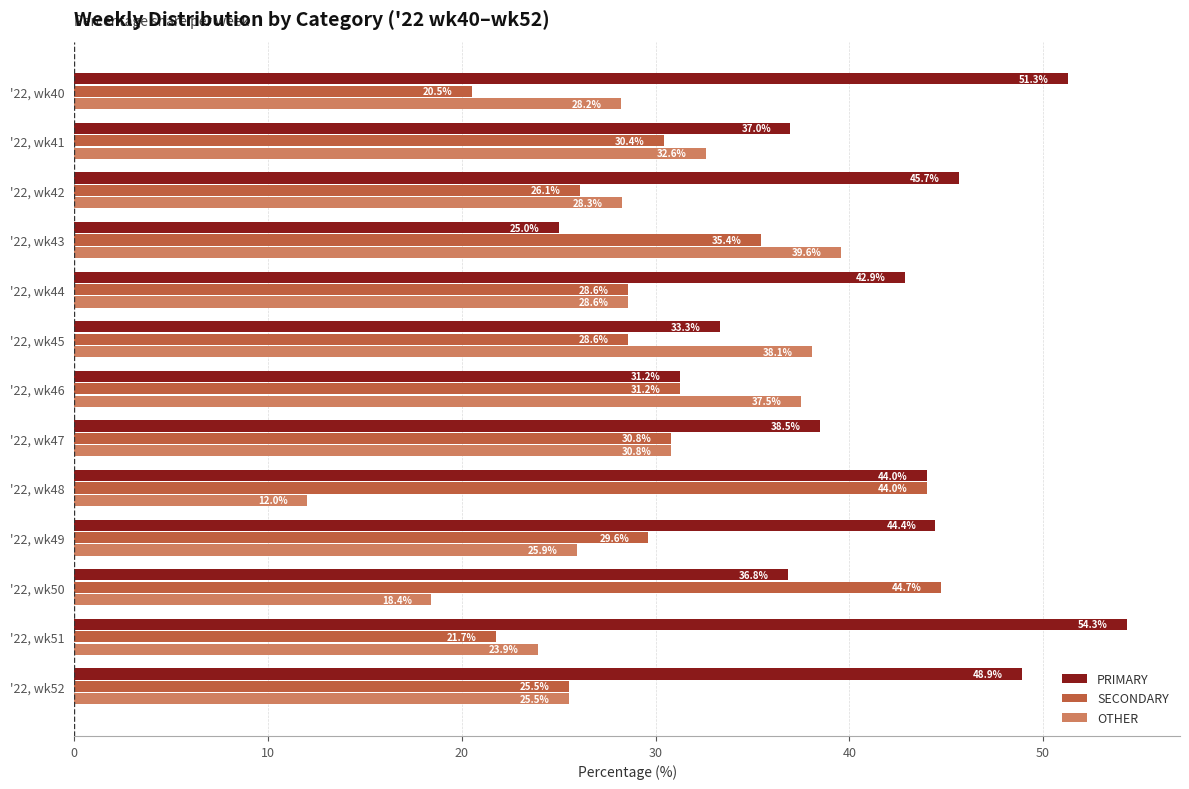

Which series has the largest total across all categories?

PRIMARY